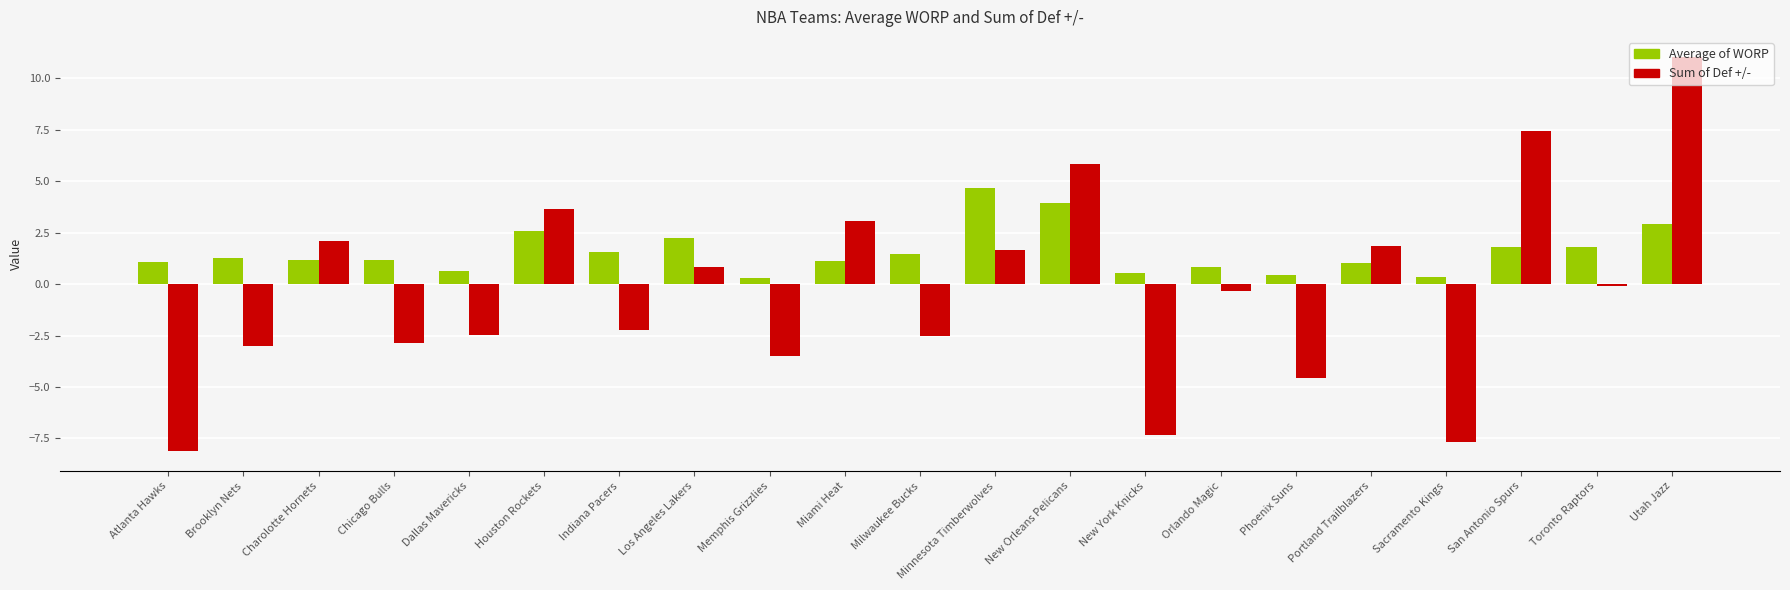

Rank the series by their average value, from highest to lowest.

Average of WORP, Sum of Def +/-